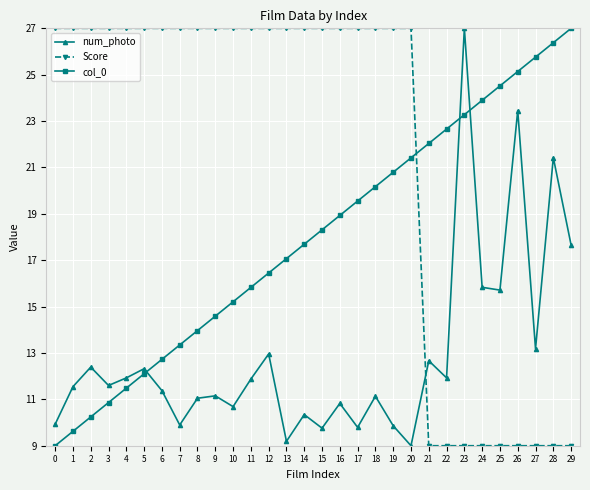

True or false: num_photo and Score cross at least once.

True